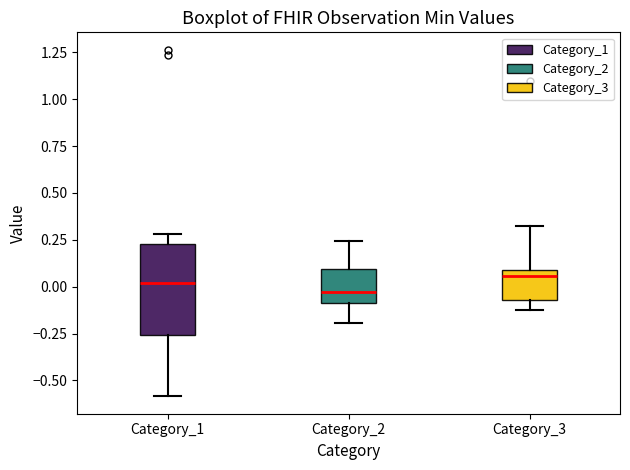

Reading left to right, read every box against the y-axis: the position of its median line, the range the box covers, and the ends of its whiskers. The values are not printed on the chart, so give them approximately, as read against the axis.

Category_1: median 0.00, box -0.25 to 0.25, whiskers -0.60 to 0.30
Category_2: median -0.05, box -0.10 to 0.10, whiskers -0.20 to 0.25
Category_3: median 0.05, box -0.05 to 0.10, whiskers -0.15 to 0.30